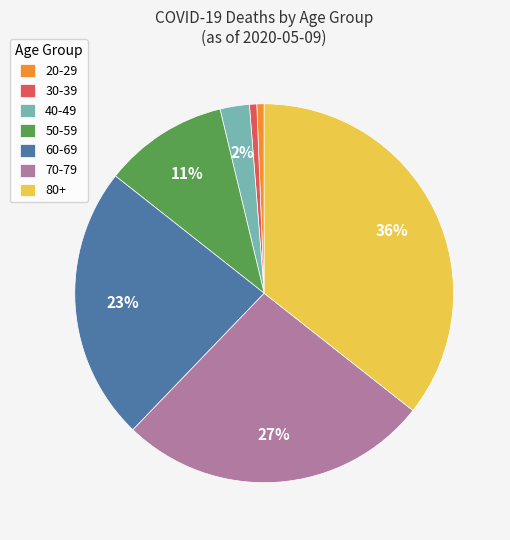

Is there any slice that represents more than half of the pie?

No